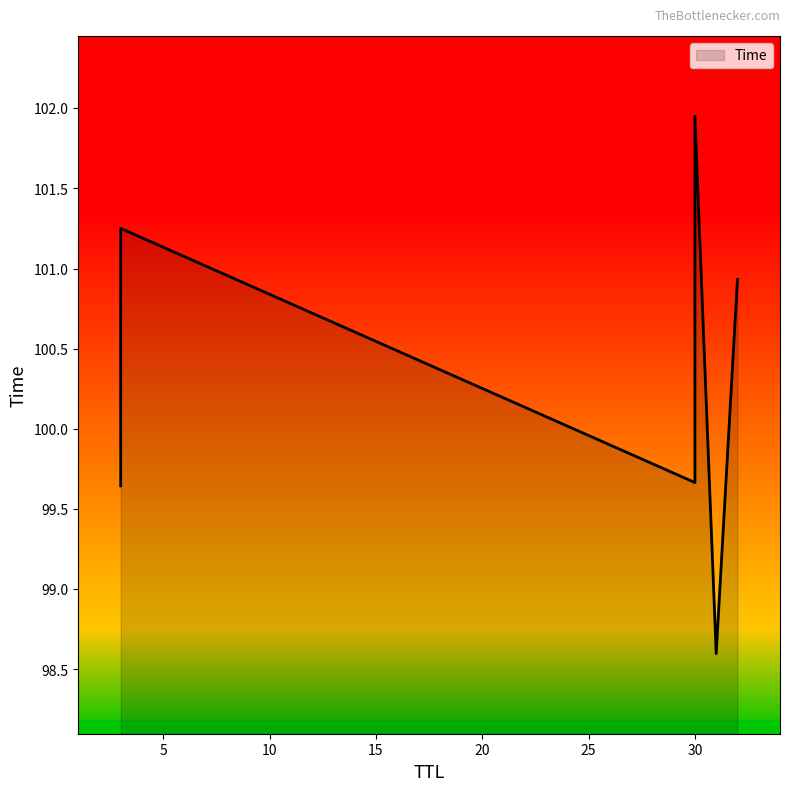

Rank the categories by value from lowest to highest.

31, 3, 30, 32, 3, 30